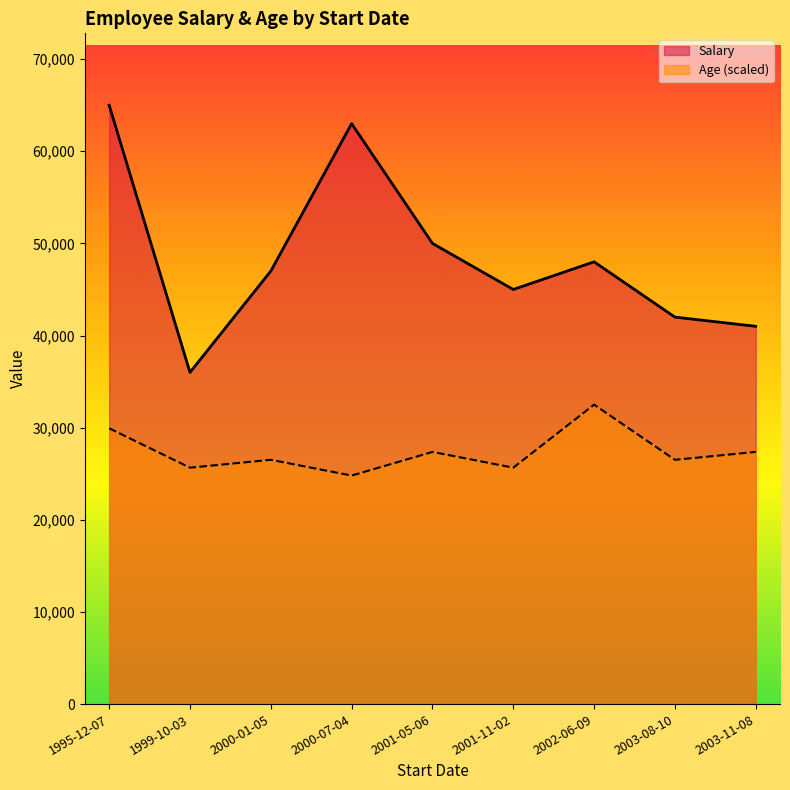

Which has a higher value, 2001-11-02 or 1995-12-07?

1995-12-07